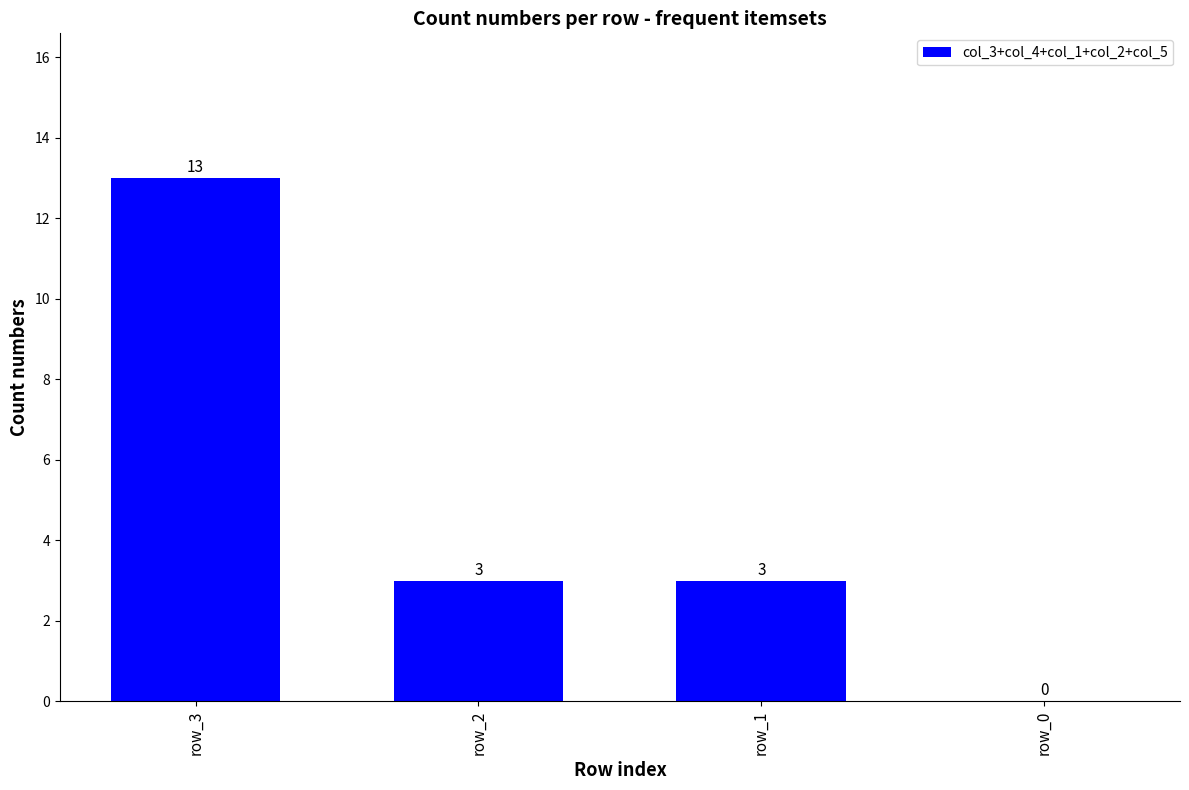

Which has a higher value, row_3 or row_2?

row_3